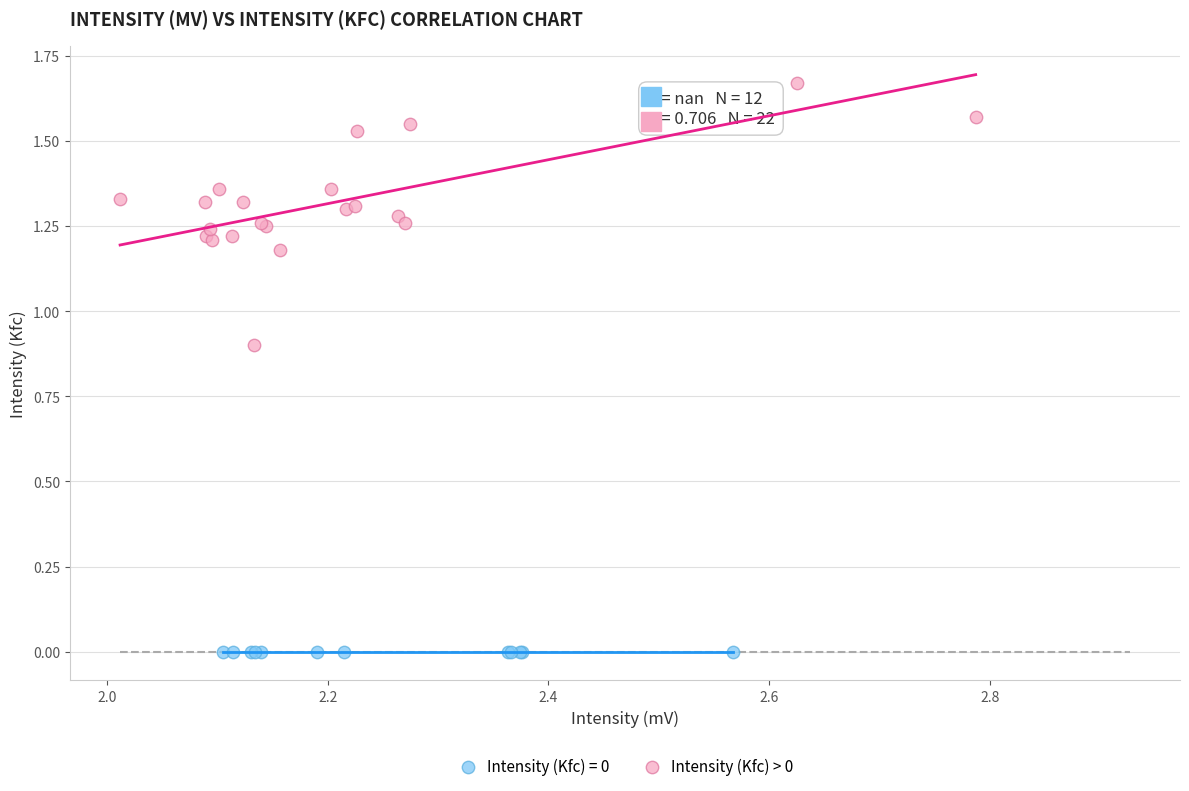

Which series contains the lowest Y value?

Intensity (Kfc) = 0